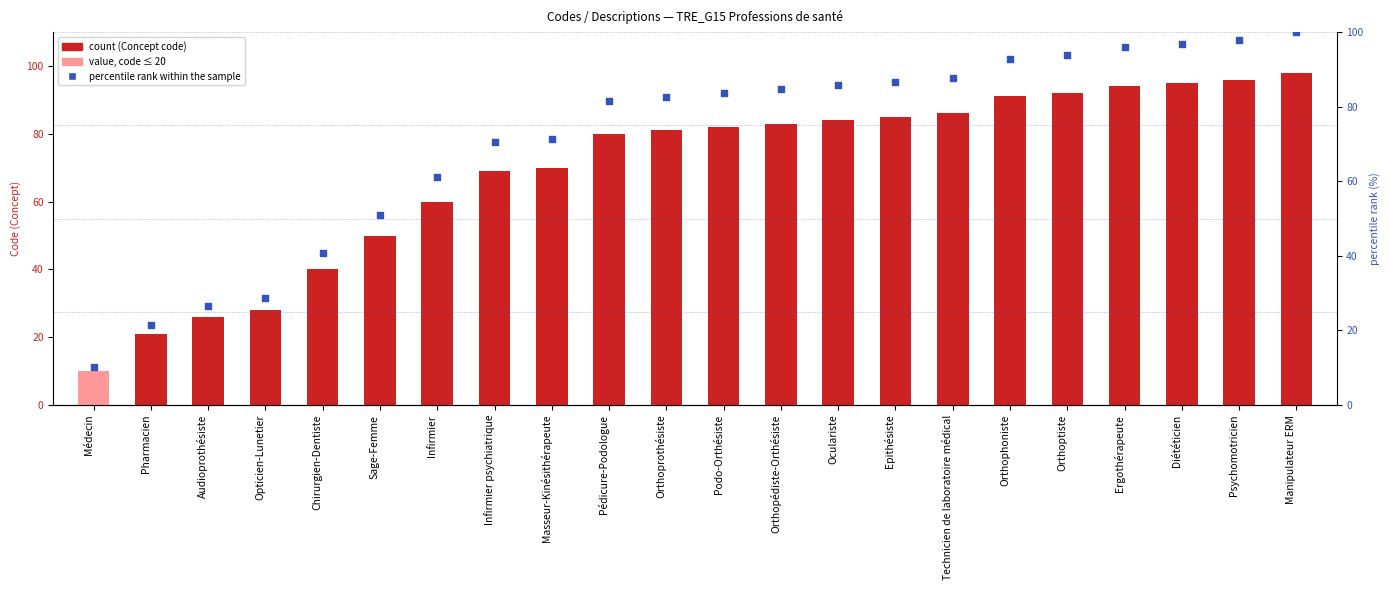

Is the value of Concept at Oculariste greater than the value of percentile rank within the sample at Psychomotricien?

No